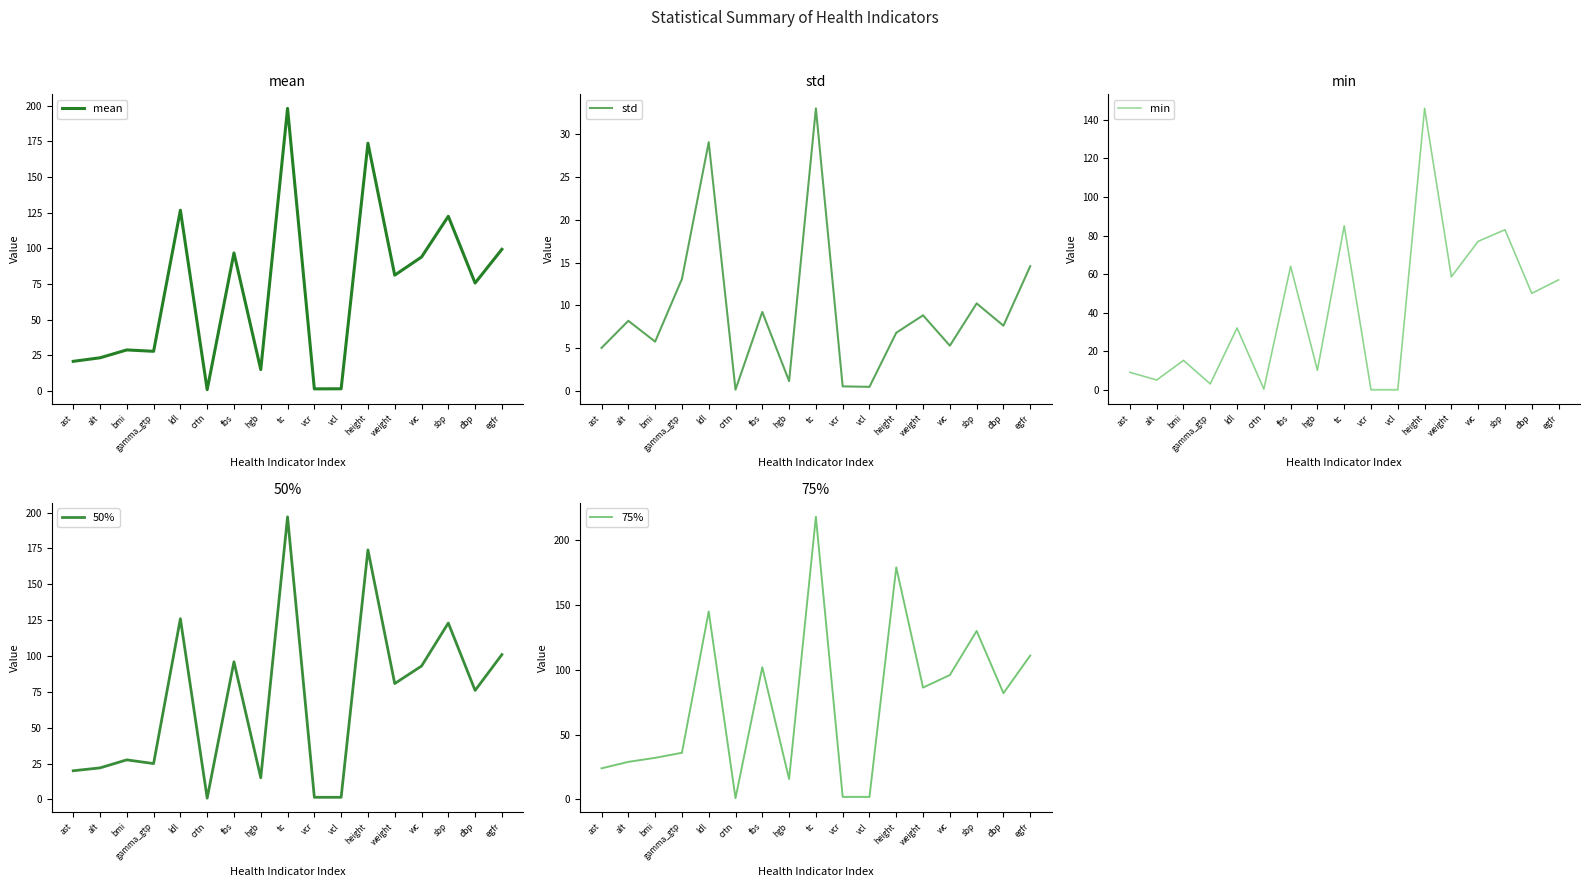

How many interior local peaks does the mean series have?

6